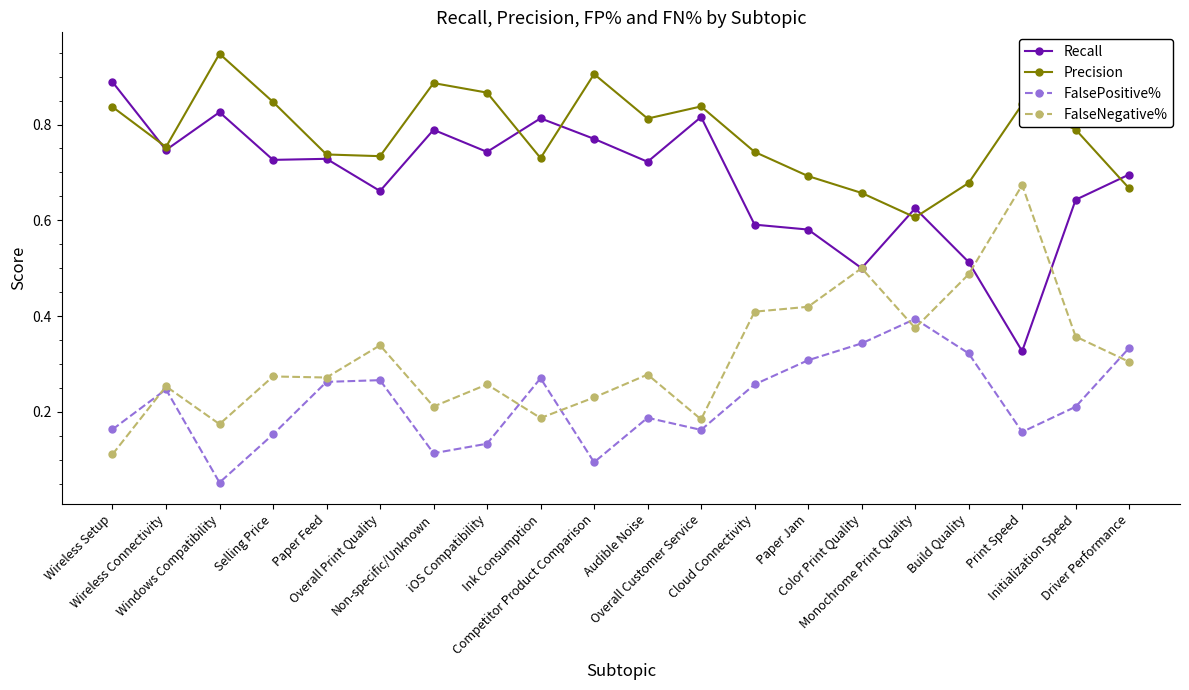

How many Recall values are between 0 and 1?

20